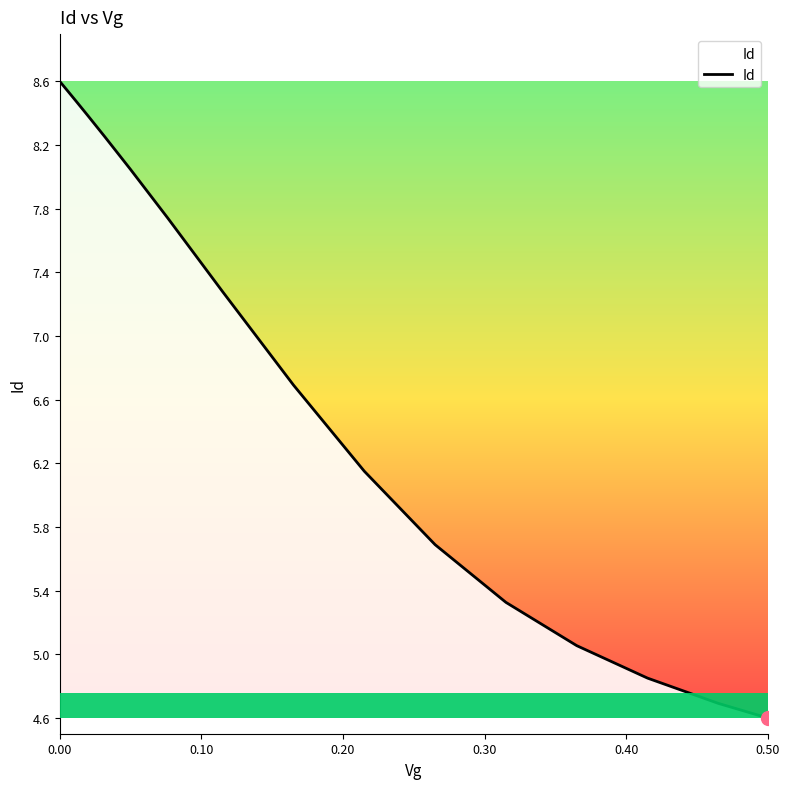

What is the greatest value displayed?

8.6